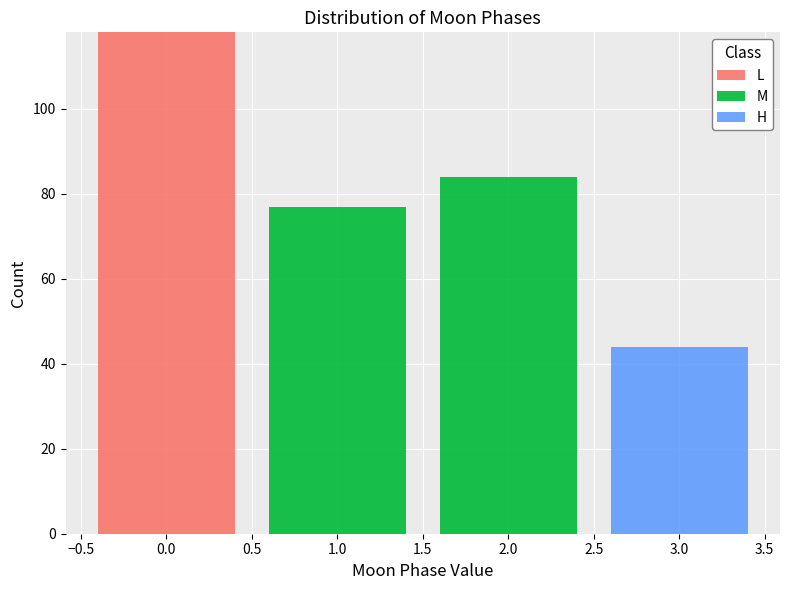

What is the total height of the stacked bar covering 2.5 to 3.5 on the x-axis? The values are not printed on the chart, so give them approximately, as read against the axis.

44